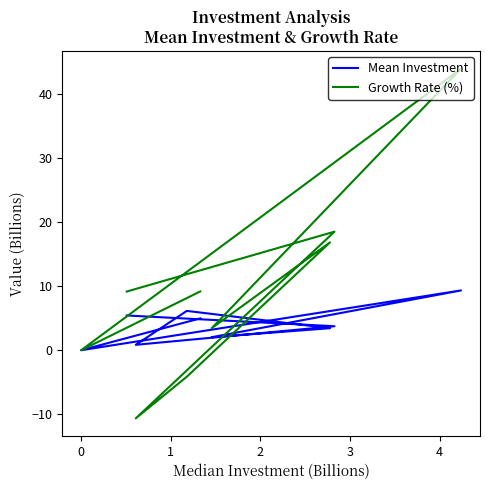

What is the average value of the Mean Investment series?

4.0